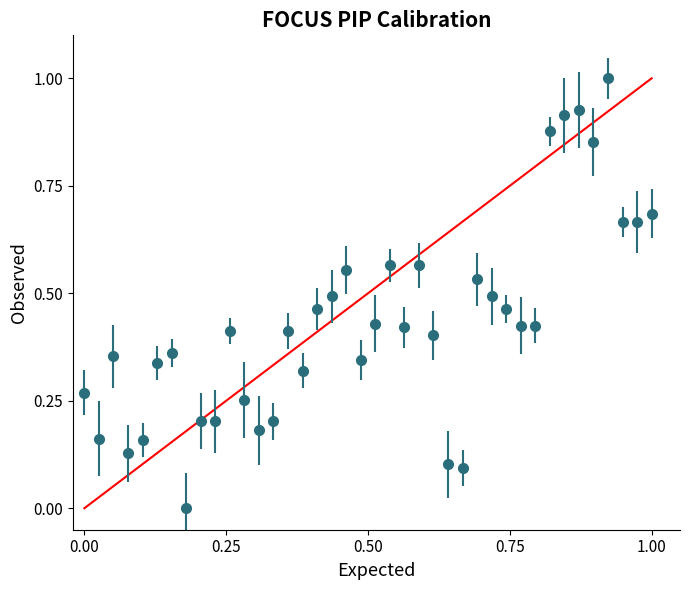

What is the sum of all values?

17.3